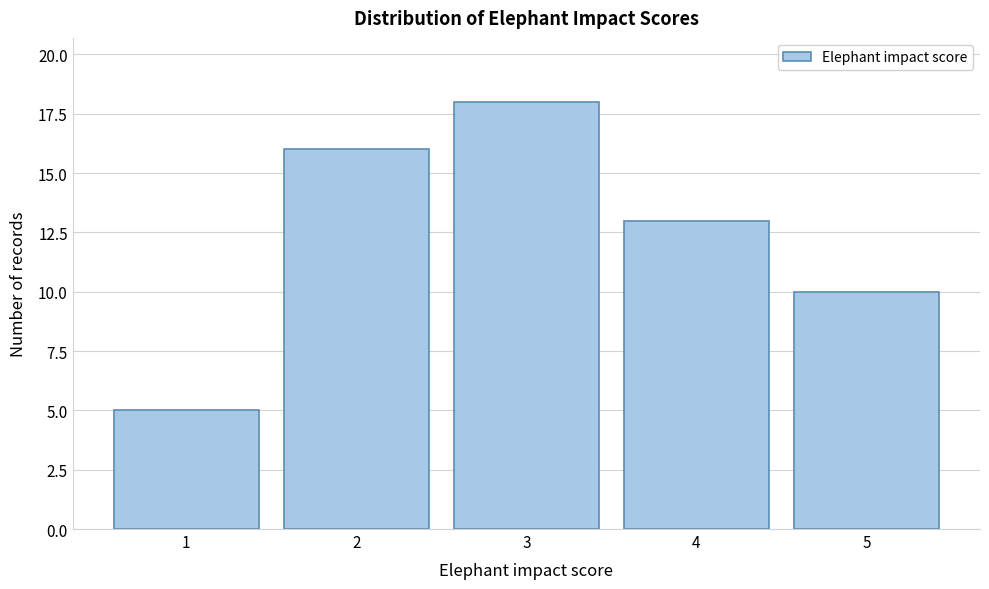

Reading left to right, transcribe this chart: for each bar, give the range it covers on the x-axis and its height. The values are not printed on the chart, so give them approximately, as read against the axis.

0.5 to 1.5: 5
1.5 to 2.5: 16
2.5 to 3.5: 18
3.5 to 4.5: 13
4.5 to 5.5: 10